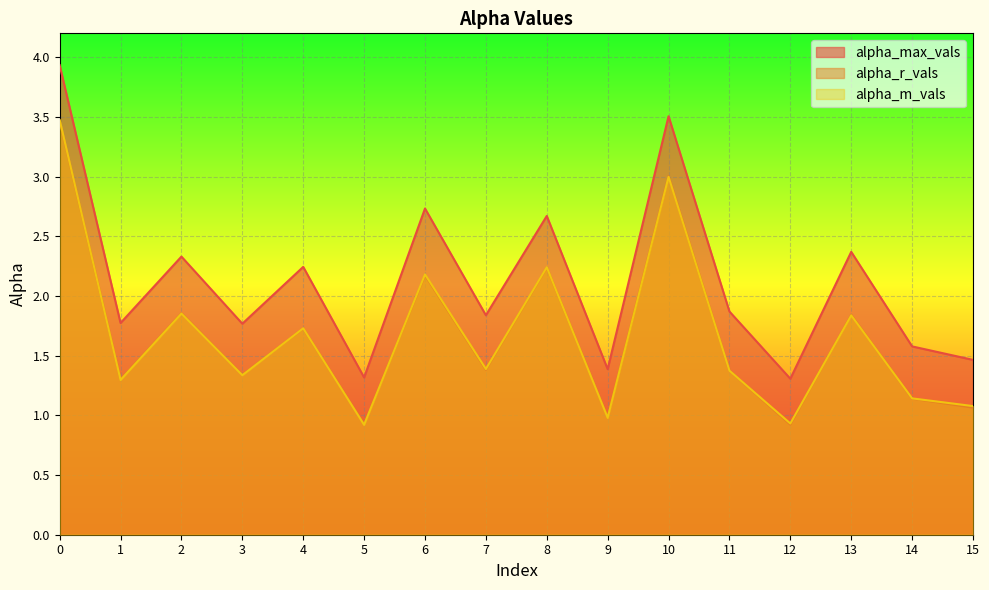

Is it true that alpha_r_vals equals 3.9 at 6?

False